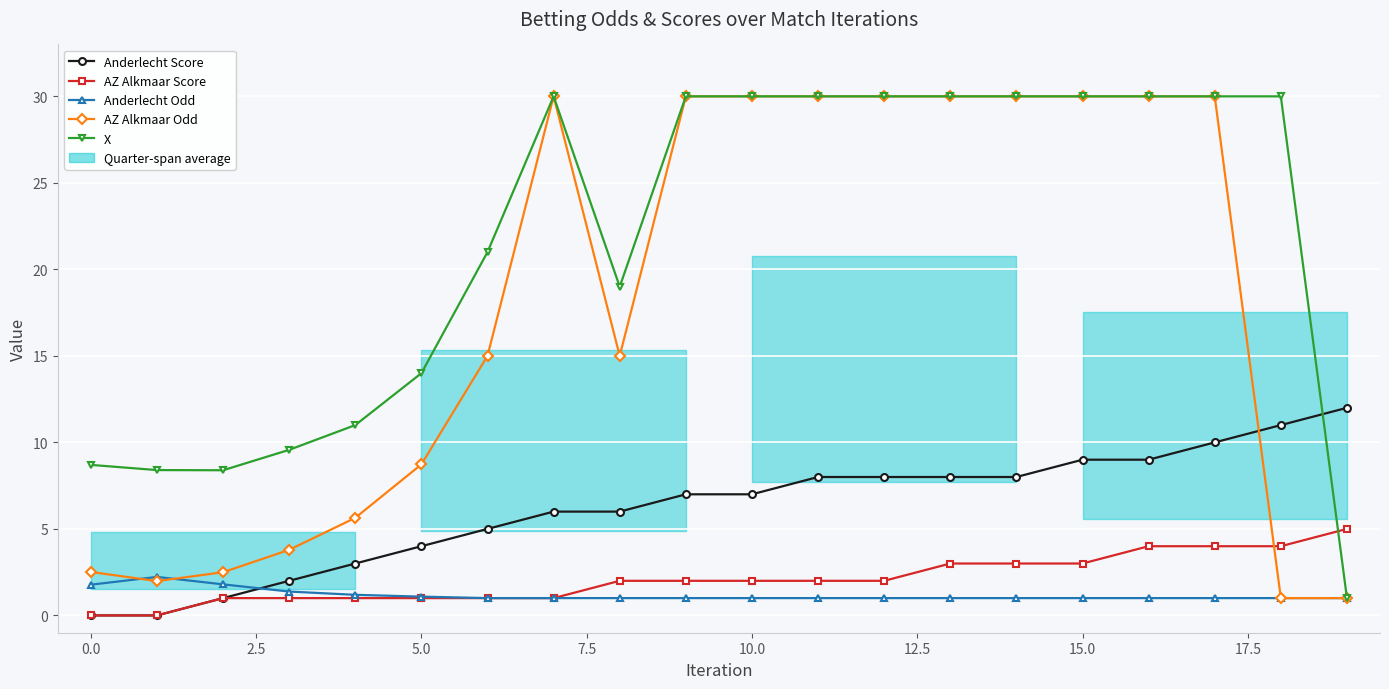

What is the difference between the second highest and second lowest values in the AZ Alkmaar Odd series?

29.0